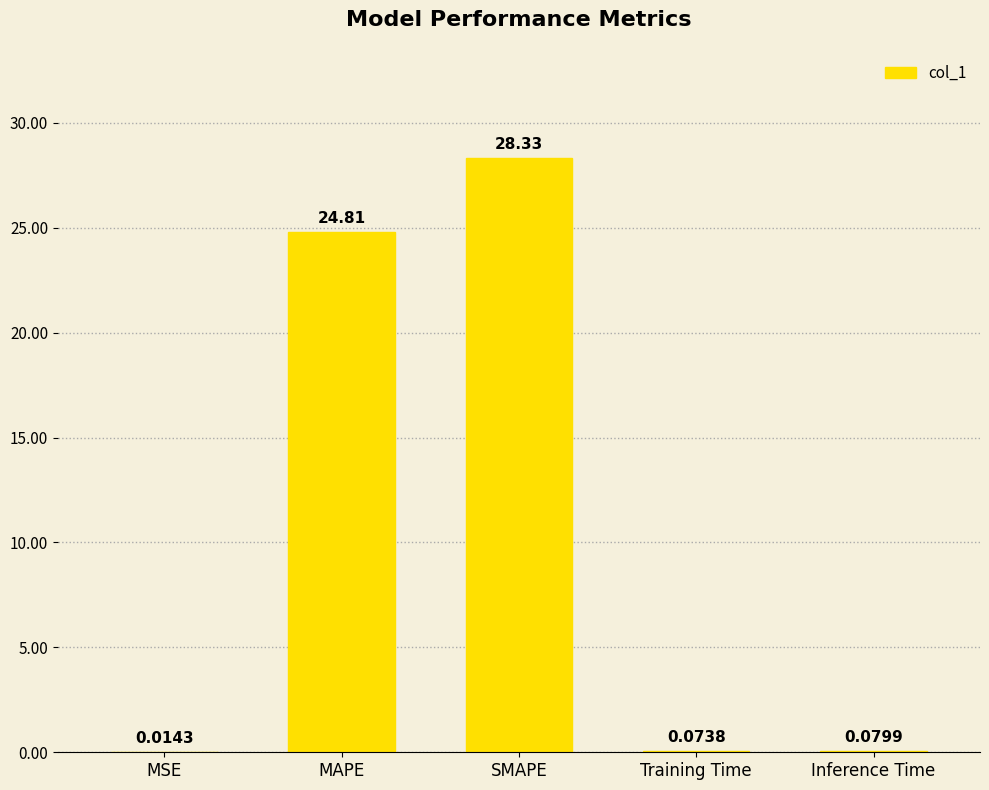

What is the change in value from MSE to Training Time?

+0.1